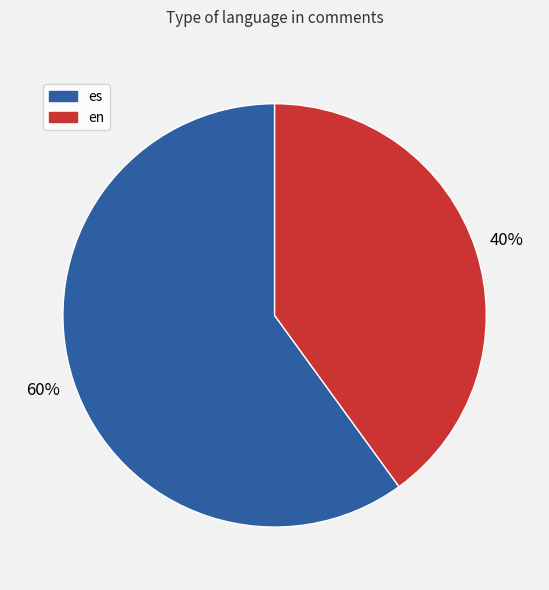

To the nearest percent, what percentage of the pie is en?

40%